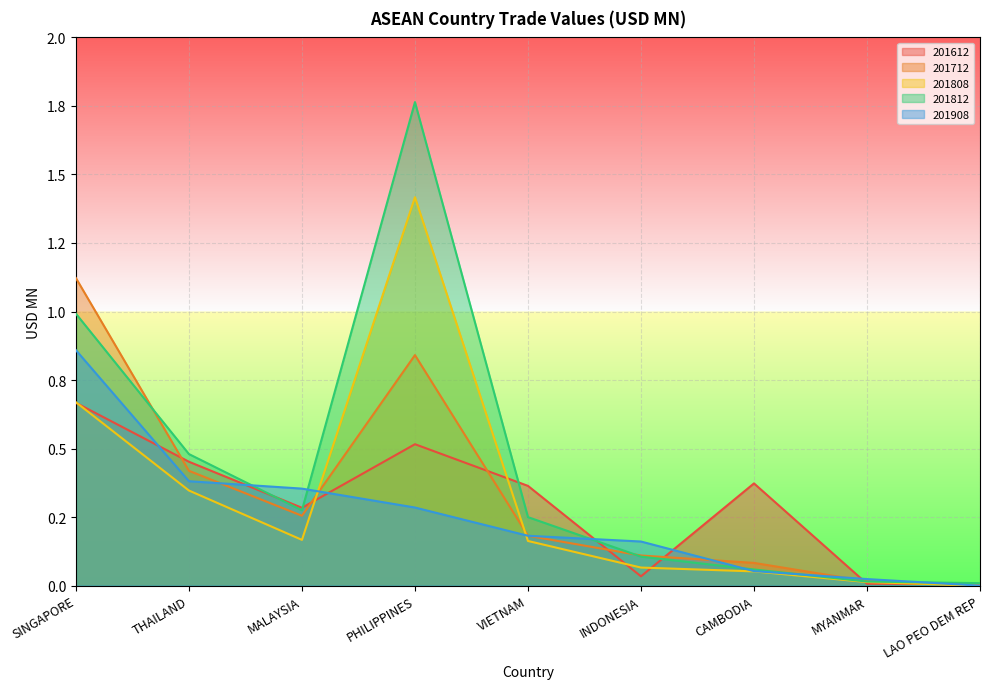

What is the total value across all series at PHILIPPINES?

4.8